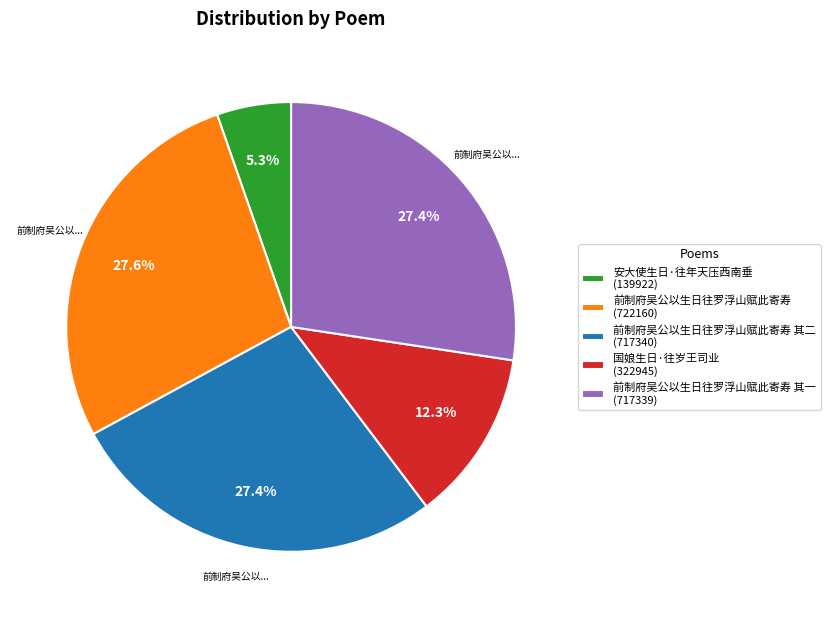

What percentage is NOT represented by 前制府吴公以生日往罗浮山赋此寄寿 (722160)?

72.4%